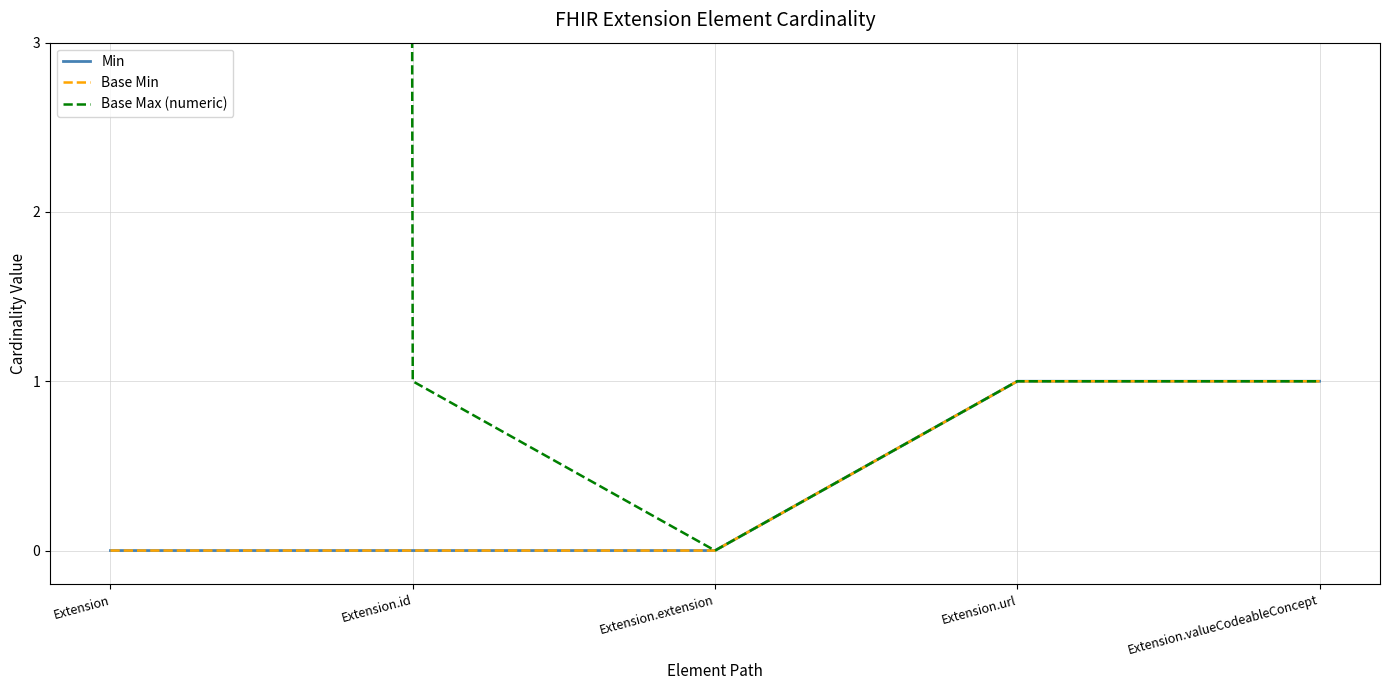

Is it true that Base Min equals 0 at Extension.url?

False